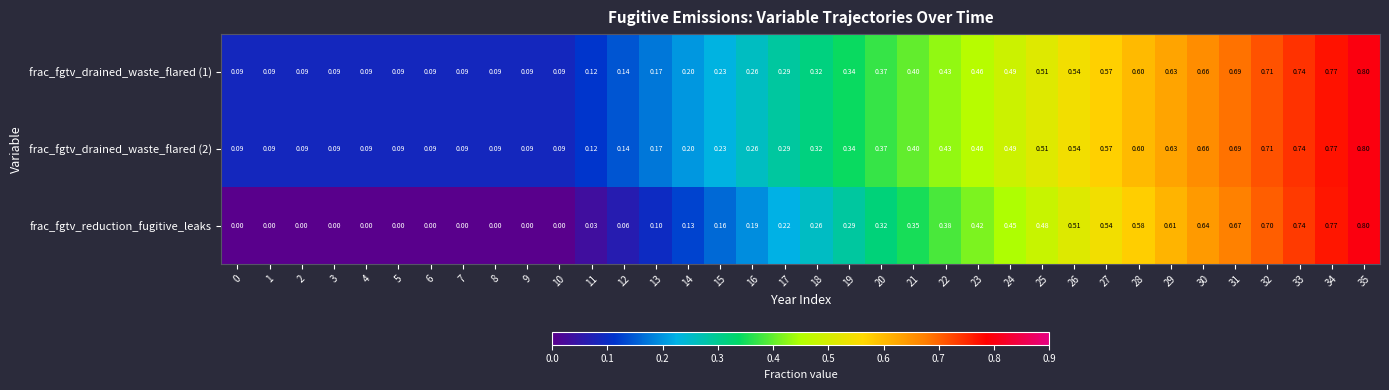

How many series are shown in this chart?

3